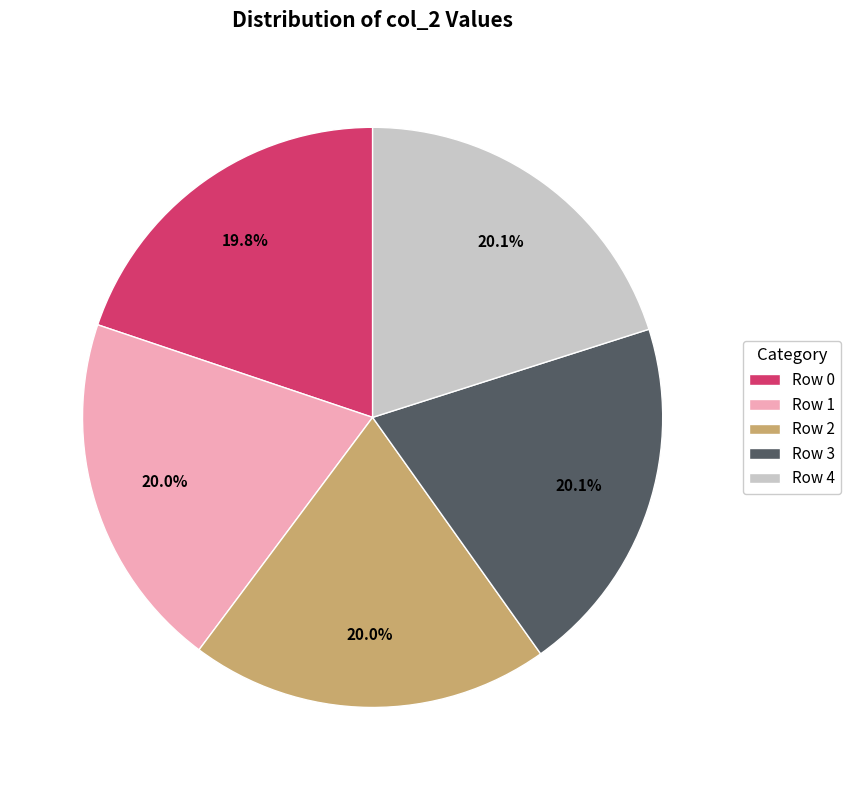

What is the ratio of the value at Row 3 to the value at Row 2?

1.0